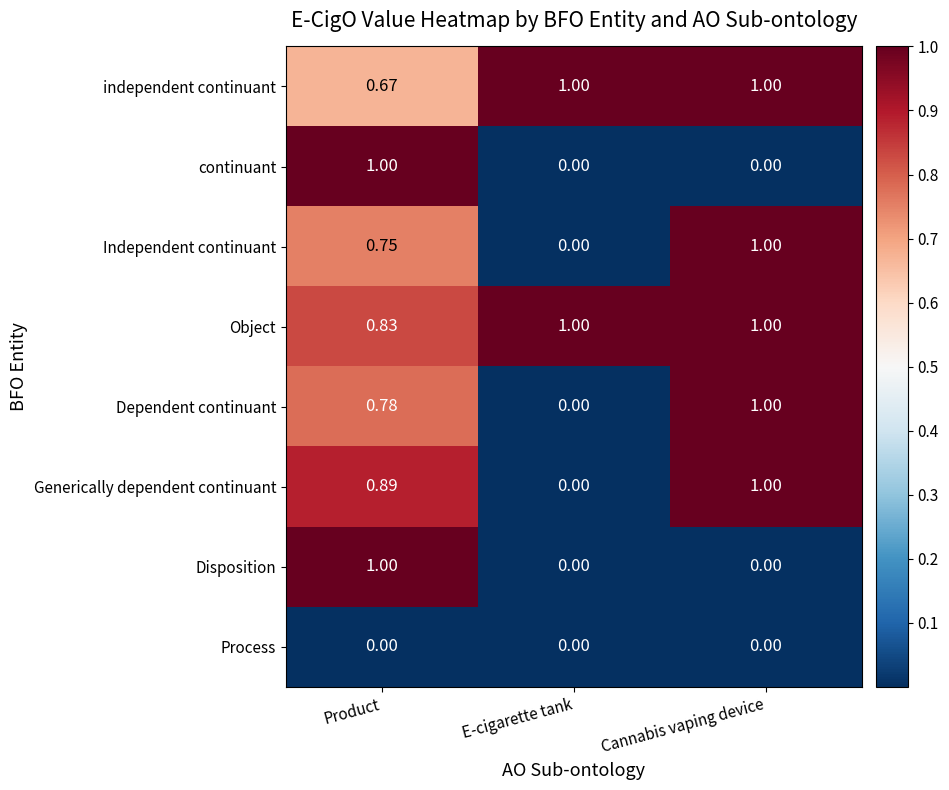

List the labels in order of Independent continuant value, largest first.

Cannabis vaping device, Product, E-cigarette tank